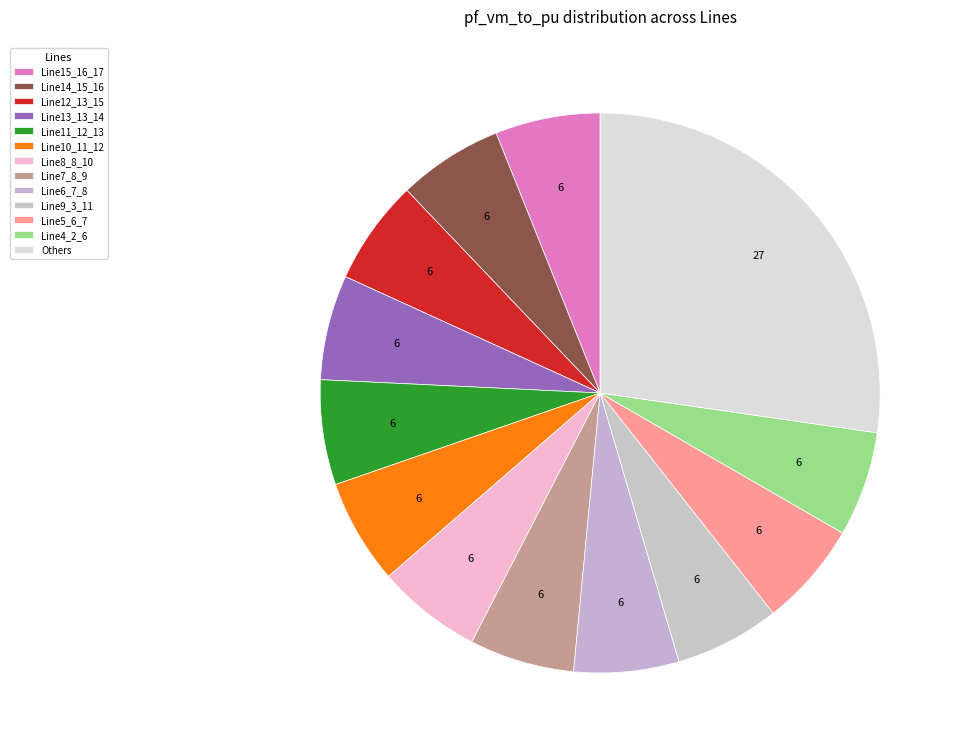

Count the number of slices in the pie.

13